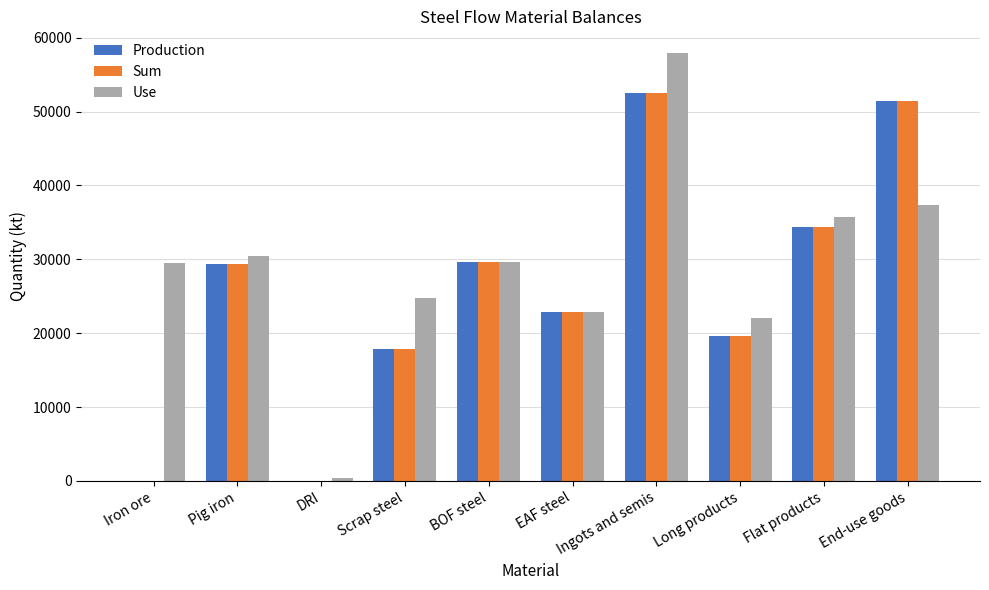

Is the value of Sum at Pig iron greater than the value of Use at Ingots and semis?

No